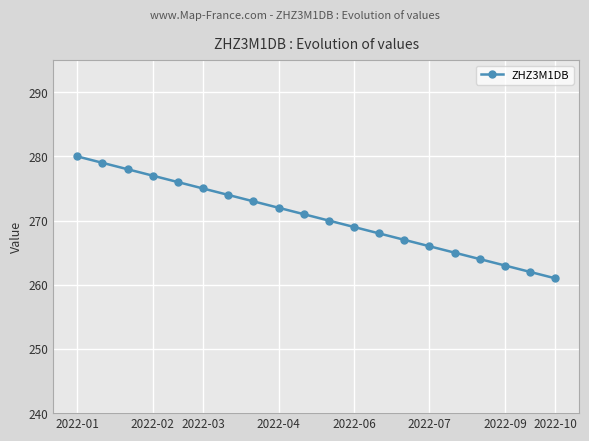

Reading left to right, what are all the values shown in this chart?

280	279	278	277	276	275	274	273	272	271	270	269	268	267	266	265	264	263	262	261